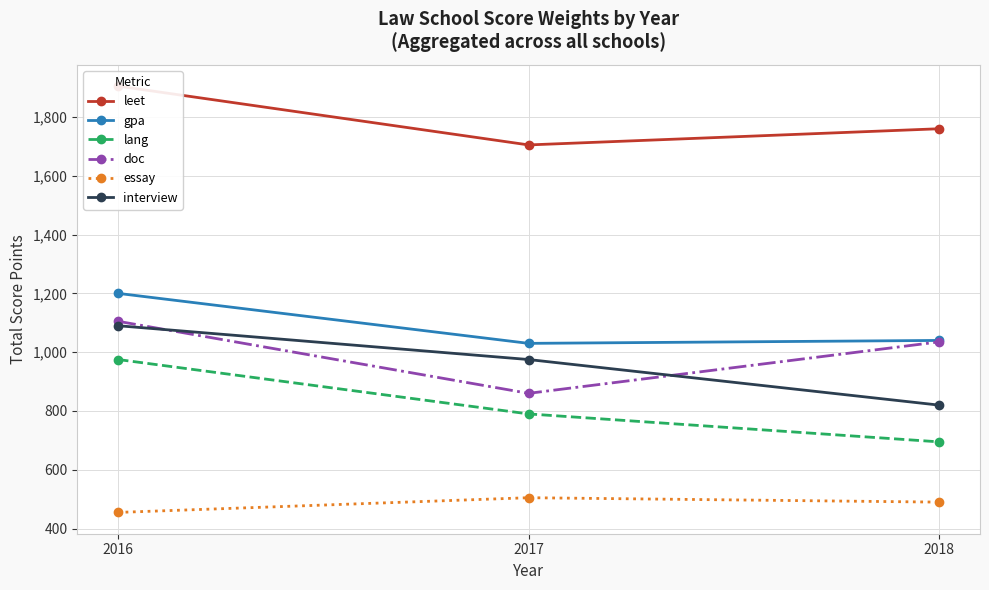

Reading left to right, list all the values displayed in this chart.

leet: 2016=1905	2017=1705	2018=1760
gpa: 2016=1200	2017=1030	2018=1040
lang: 2016=975	2017=790	2018=695
doc: 2016=1105	2017=860	2018=1035
essay: 2016=455	2017=505	2018=490
interview: 2016=1090	2017=975	2018=820